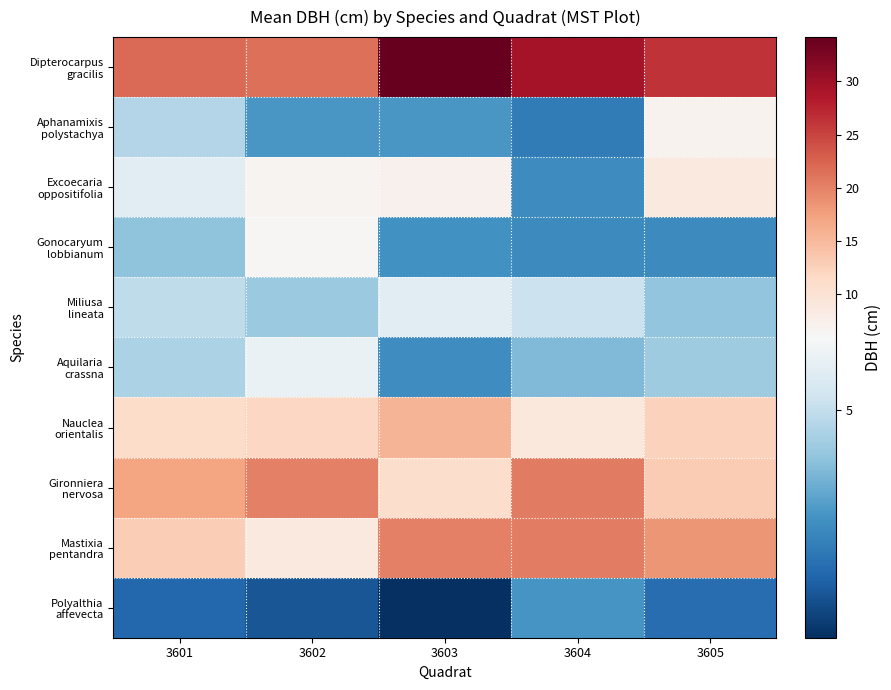

Which has a higher value, 3602 or 3603?

3603